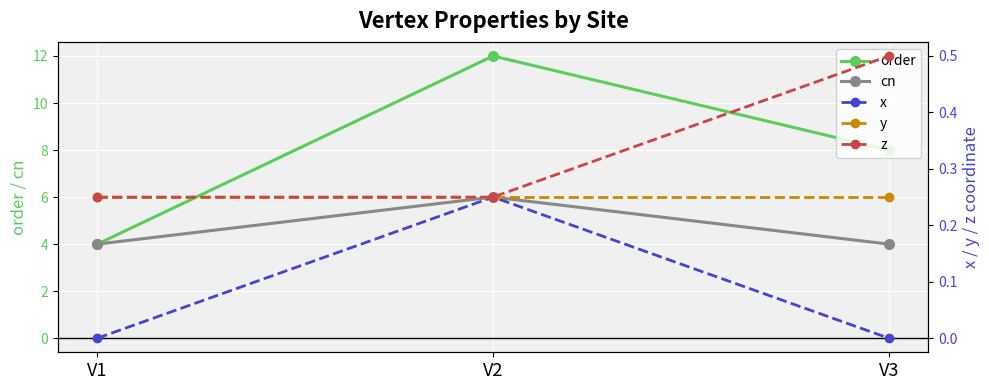

The value of cn at V2 is 8.8. True or false?

False